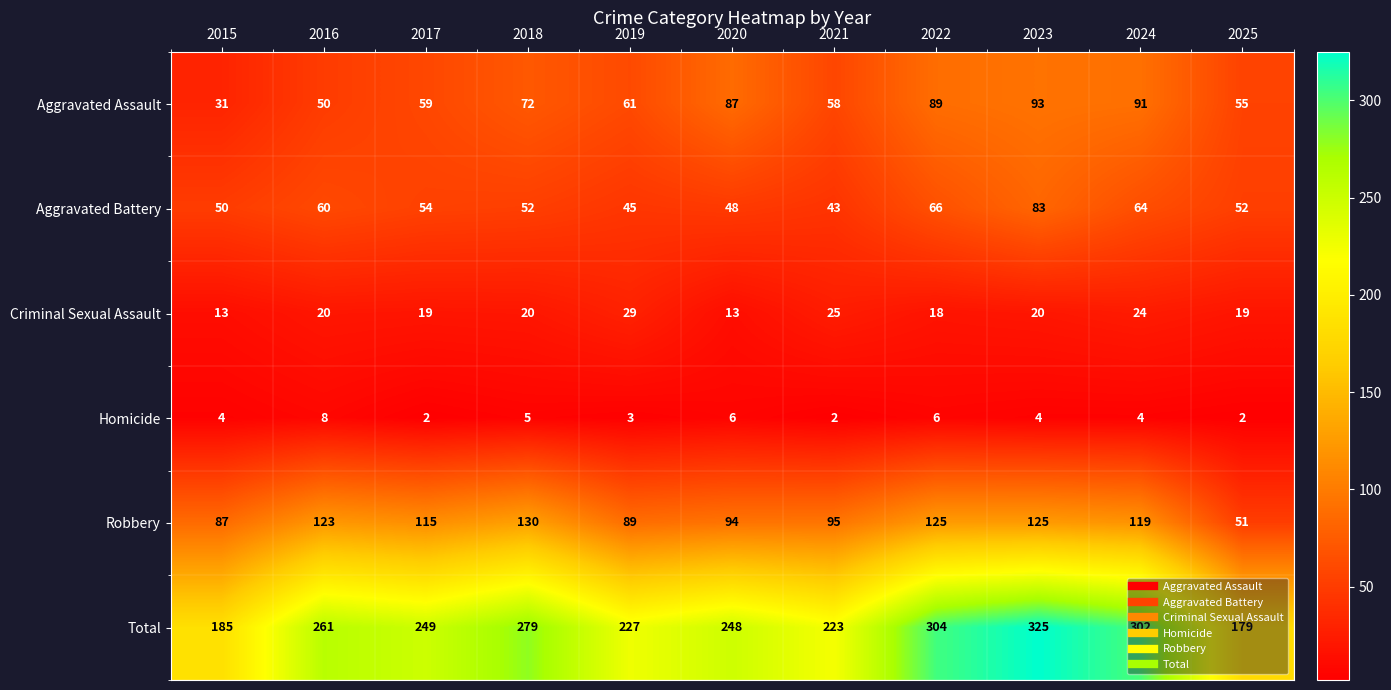

What is the difference between the highest and lowest values at 2020?

242